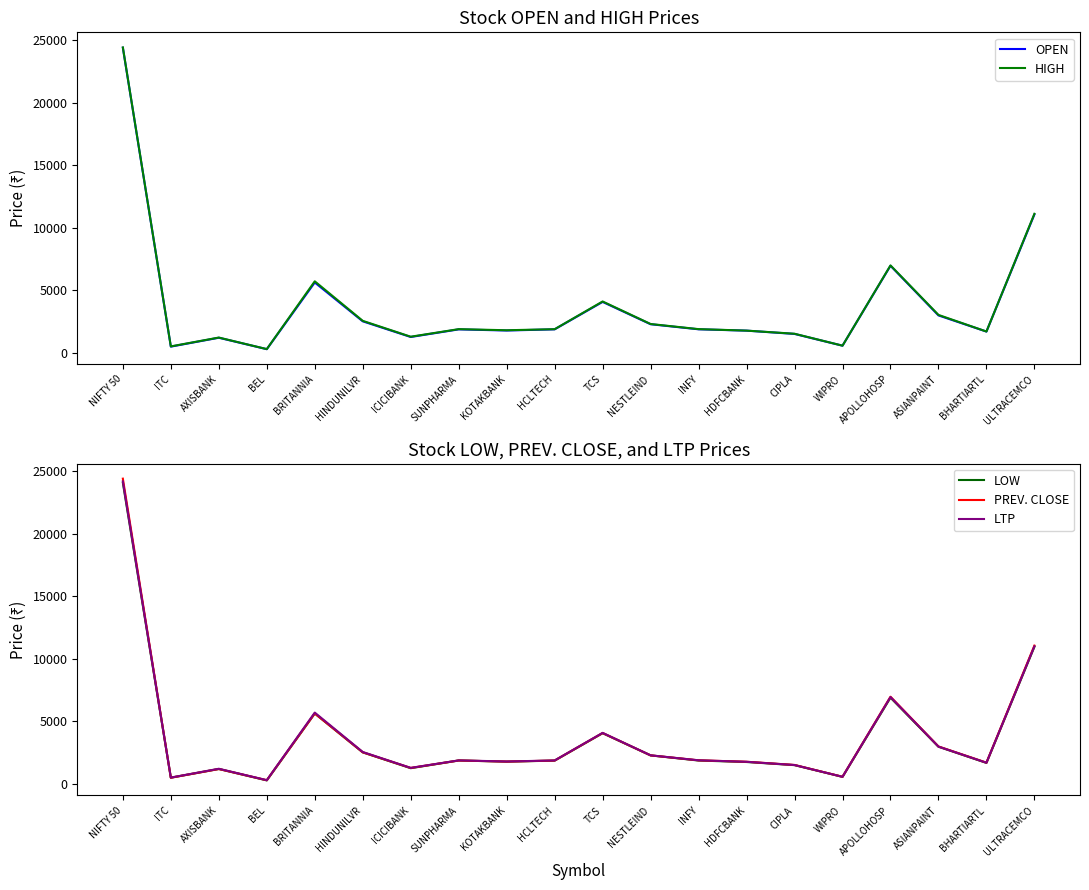

How many interior local peaks does the OPEN series have?

5